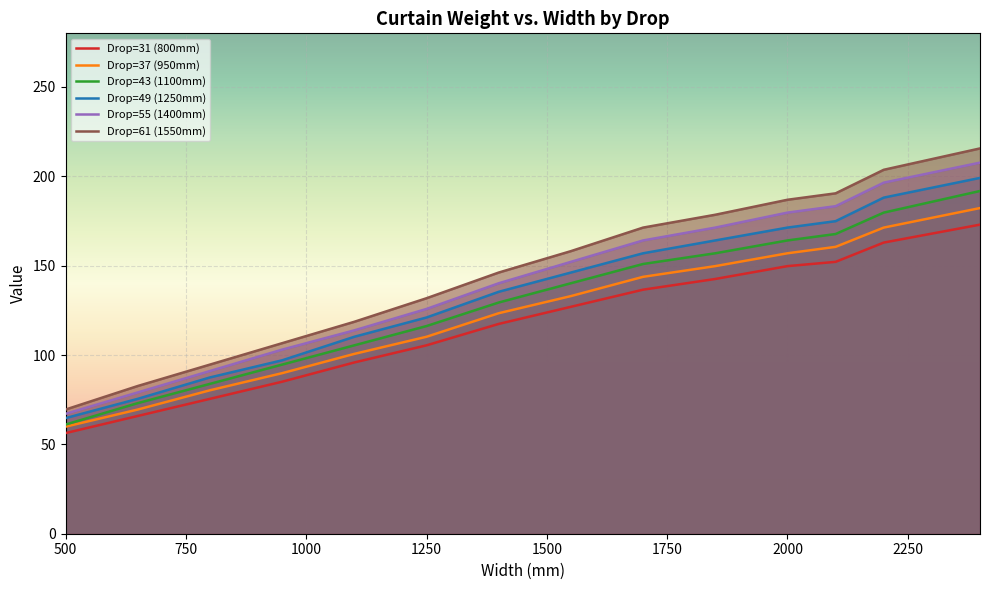

What is the sum of the Drop=31 (800mm) values at 1550 and 2400?

299.9